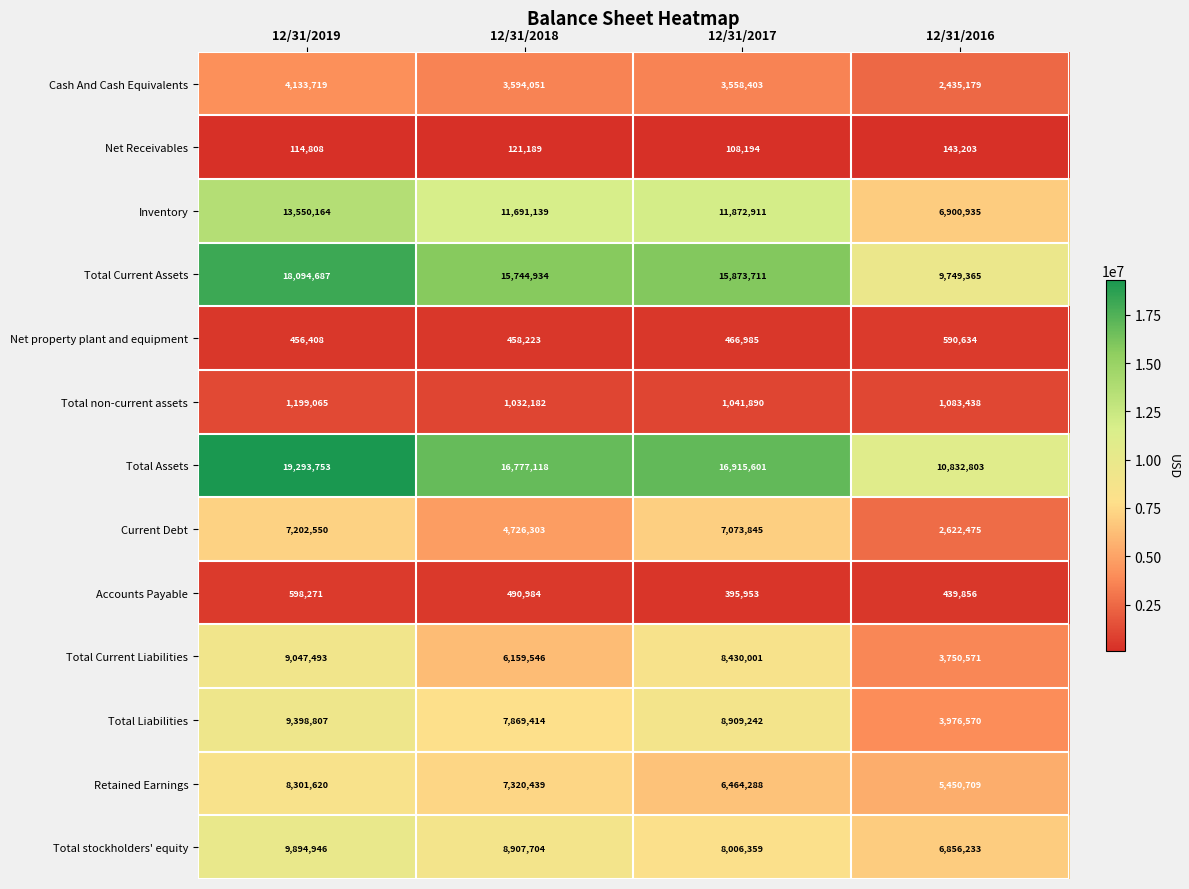

What is the minimum value for Retained Earnings?

5450709